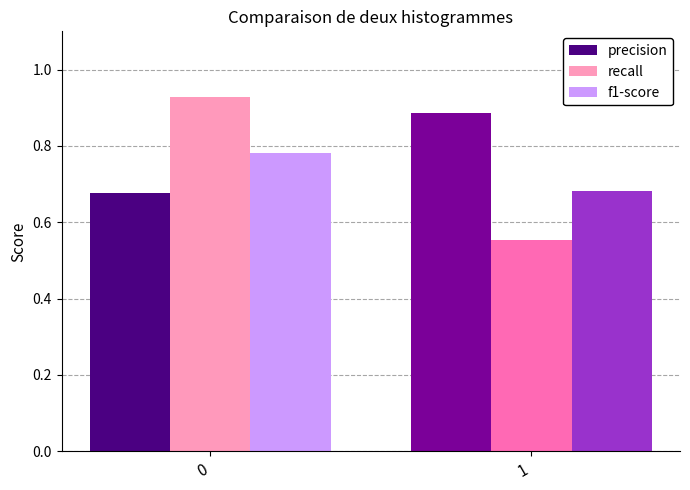

Are the bars horizontal?

No